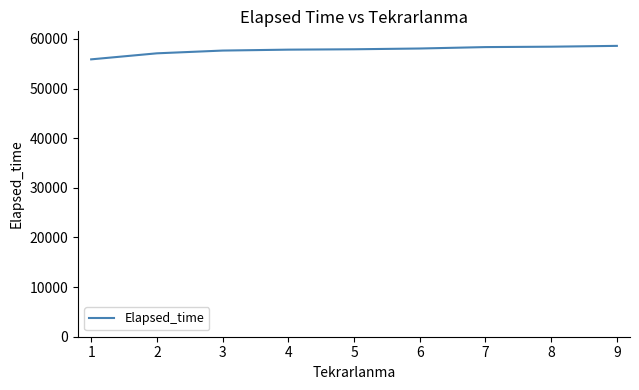

What is the difference between the maximum and minimum values?

2715